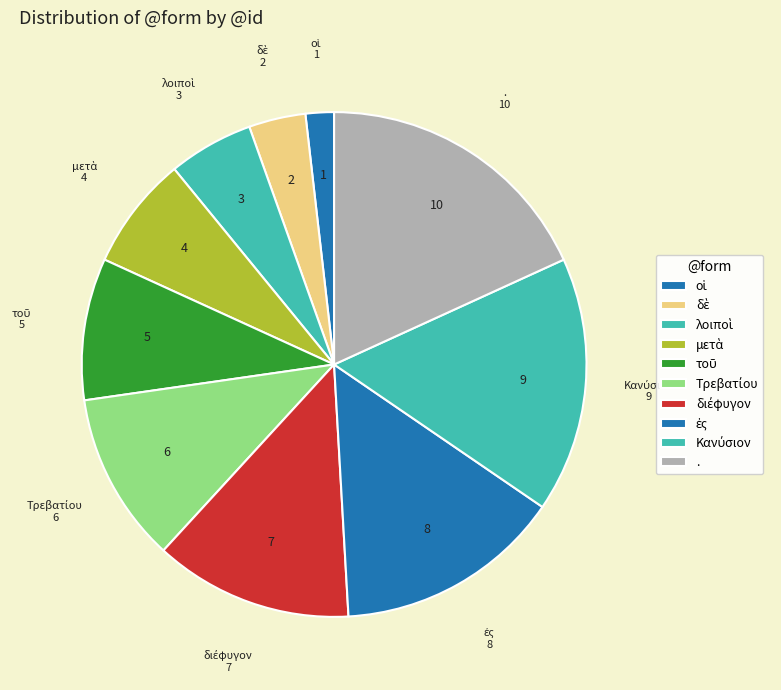

Which slice is the largest?

.